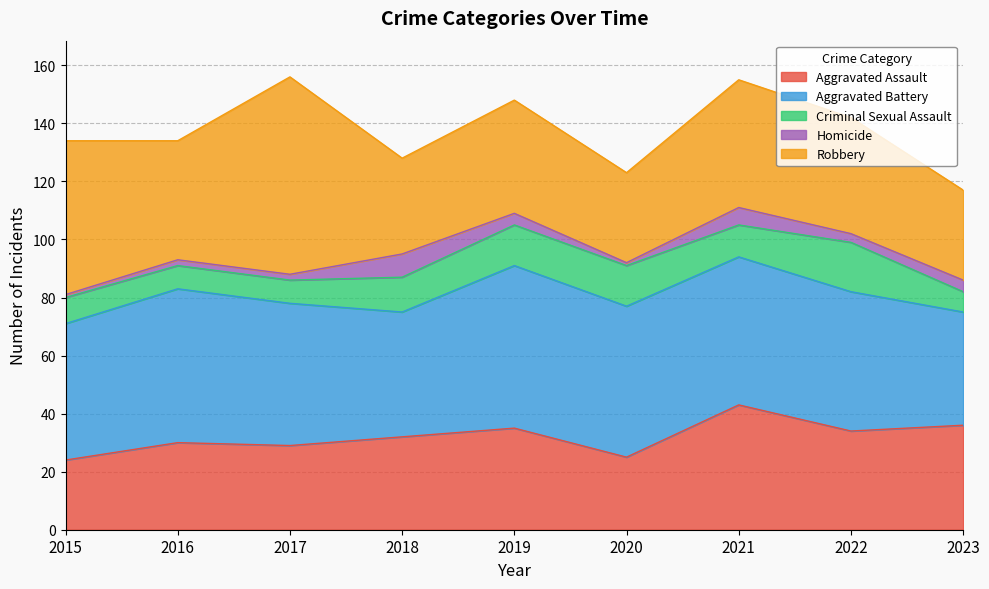

Is it true that Homicide equals 1 at 2019?

False